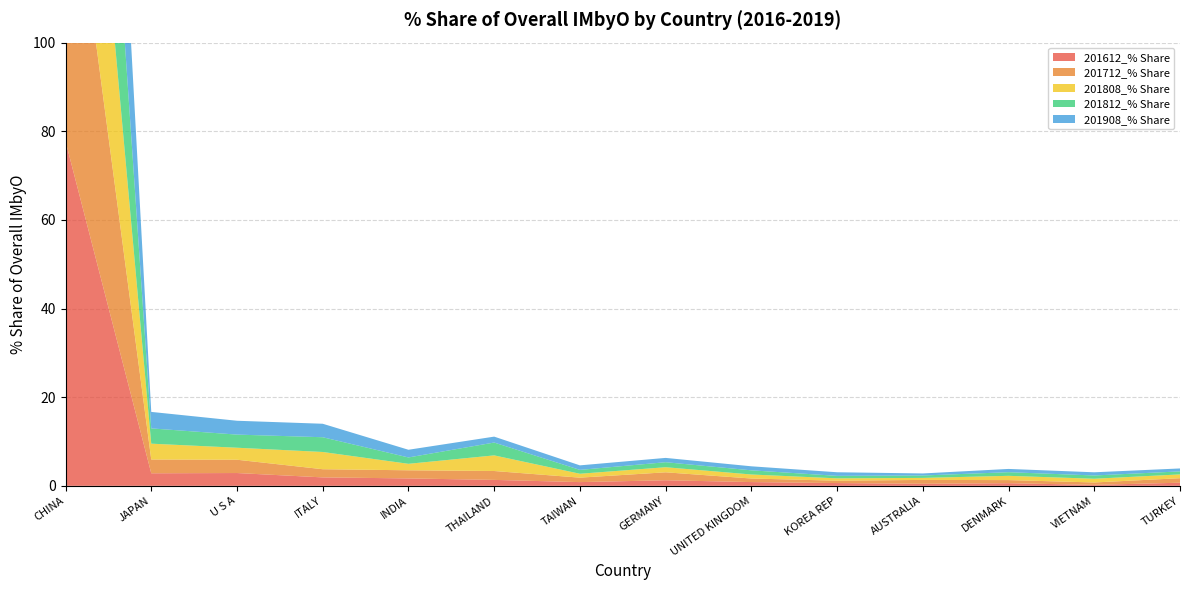

Reading left to right, transcribe all the data shown in this chart.

201612_% Share: 77.8	2.8	2.9	1.9	1.7	1.3	0.8	1.3	0.8	0.6	0.5	0.6	0.2	0.7
201712_% Share: 74.0	3.1	3.0	1.8	1.8	2.0	1.0	1.8	0.8	0.5	0.9	0.7	0.5	1.0
201808_% Share: 71.0	3.6	2.7	3.9	1.5	3.5	0.9	1.1	0.9	0.5	0.5	1.0	0.8	0.9
201812_% Share: 72.7	3.4	3.0	3.3	1.4	2.9	0.9	1.1	0.9	0.6	0.5	0.8	0.7	0.7
201908_% Share: 74.5	3.7	3.1	3.0	1.7	1.3	1.0	1.0	0.9	0.8	0.5	0.7	0.7	0.7